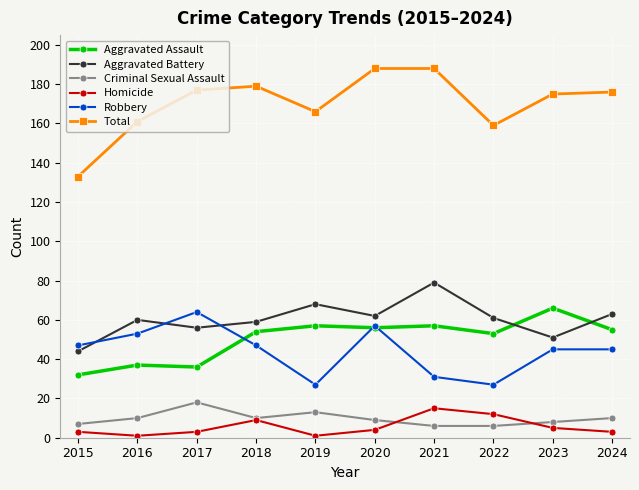

What is the approximate value of Aggravated Battery at 2022?

61